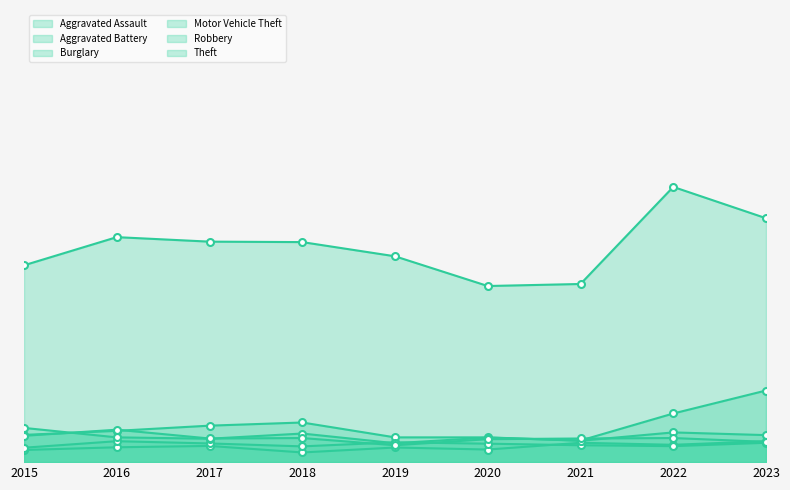

Reading left to right, what are all the values shown in this chart?

Aggravated Assault: 54	66	72	43	65	56	86	77	93
Aggravated Battery: 64	93	83	70	88	82	75	71	86
Burglary: 121	139	162	176	110	110	95	132	120
Motor Vehicle Theft: 152	110	104	127	84	109	96	216	318
Robbery: 117	144	105	107	75	102	105	107	90
Theft: 874	999	979	977	914	782	791	1222	1083